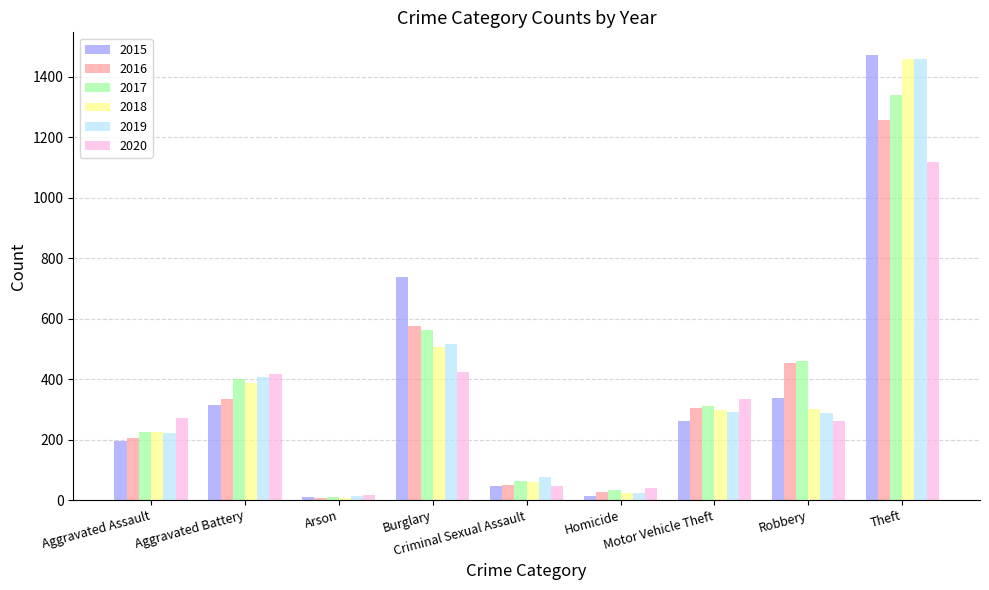

What is the greatest value displayed?

1474